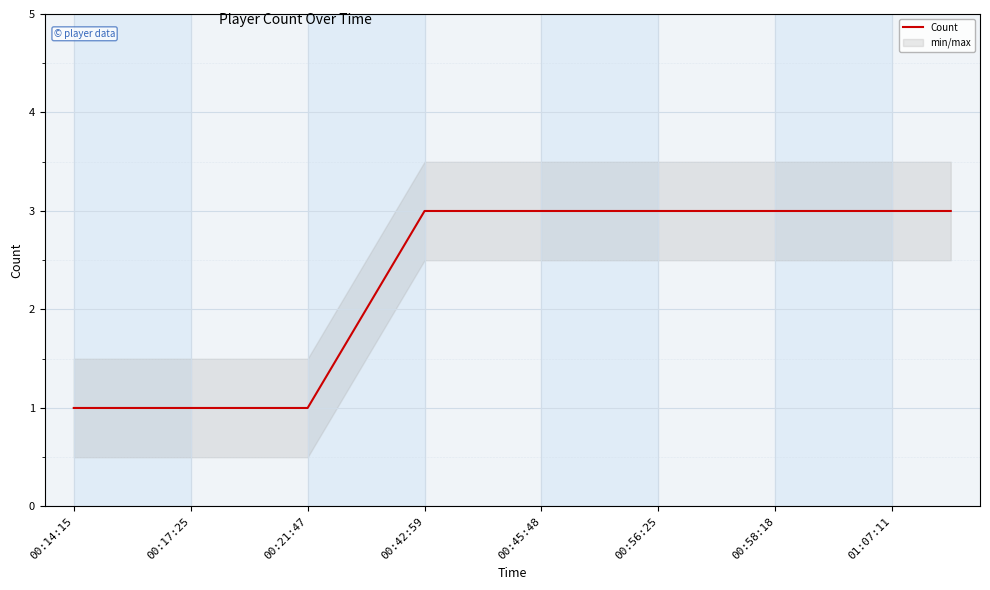

What is the value of the 14th point from the left?

3